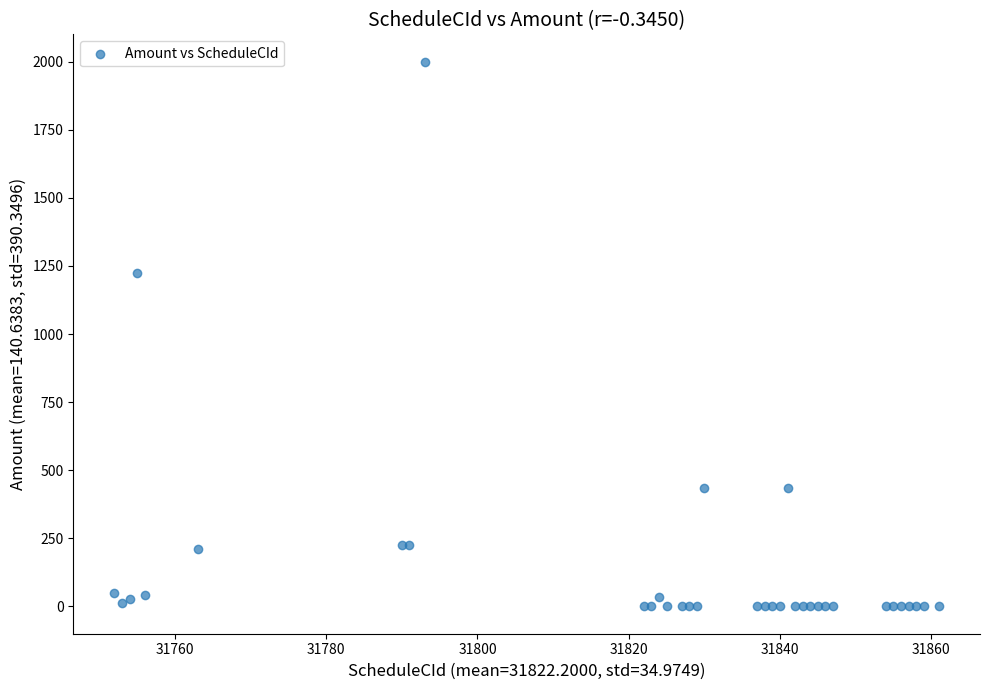

What Y value in the scatter plot is closest to 1000?

1223.7